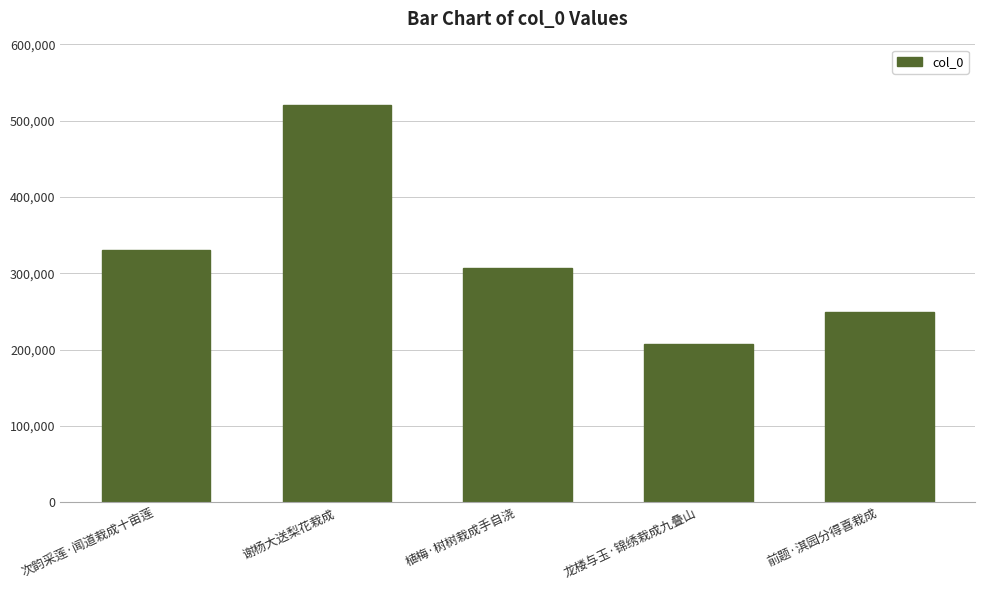

Reading left to right, what are all the values shown in this chart?

次韵采莲·闻道栽成十亩莲=330372	谢杨大送梨花栽成=520714	植梅·树树栽成手自浇=307376	龙楼与玉·锦绣栽成九叠山=207524	前题·淇园分得喜栽成=249695